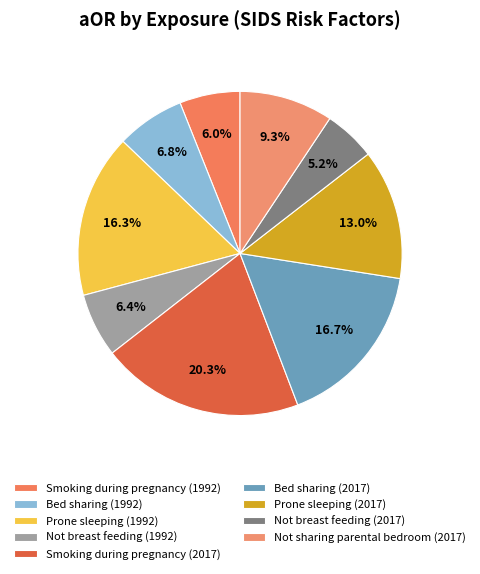

Between Not breast feeding (2017) and Not sharing parental bedroom (2017), which is larger?

Not sharing parental bedroom (2017)